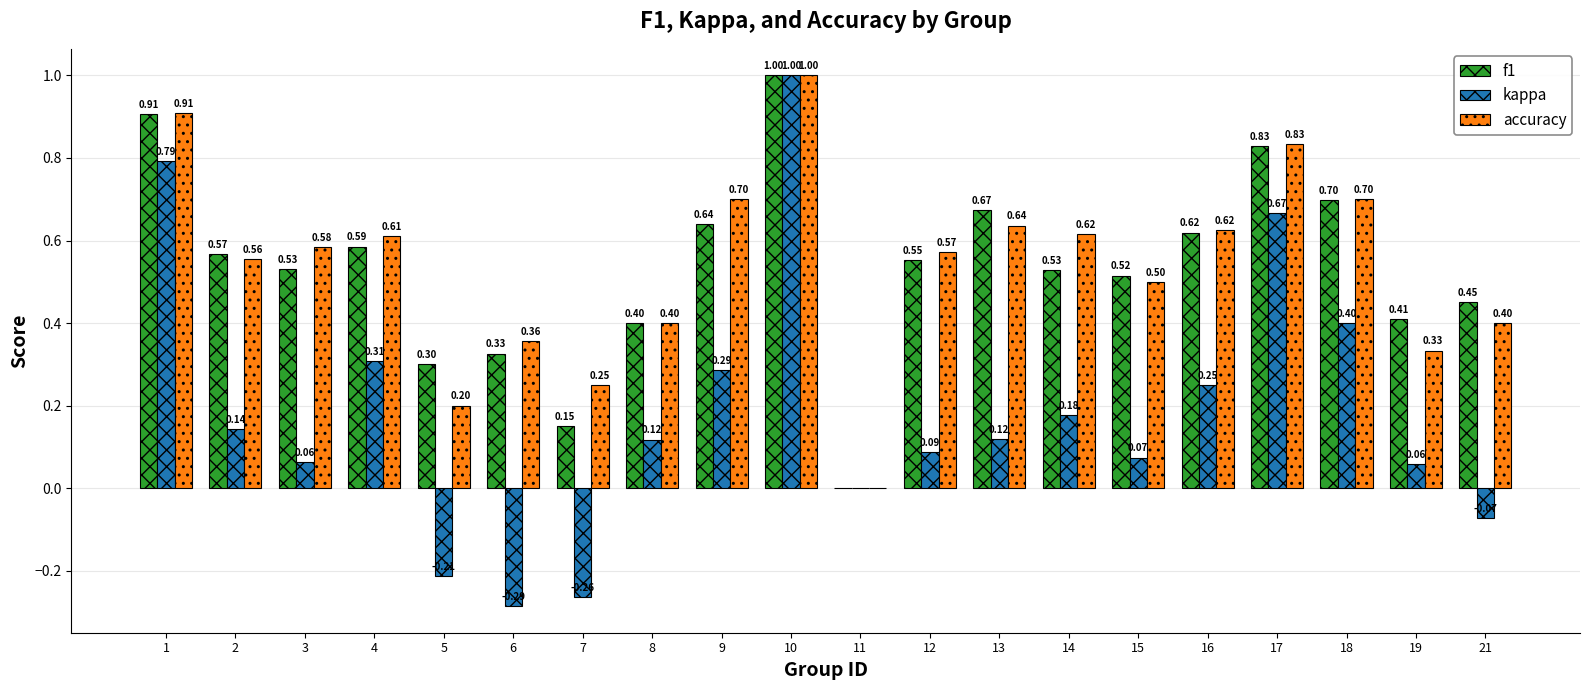

Is the value of kappa at 2 greater than the value of f1 at 2?

No